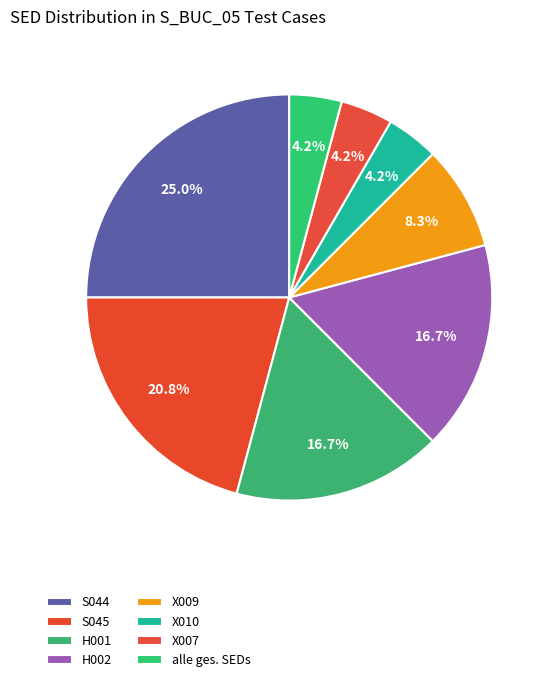

How many slices are in this pie chart?

8